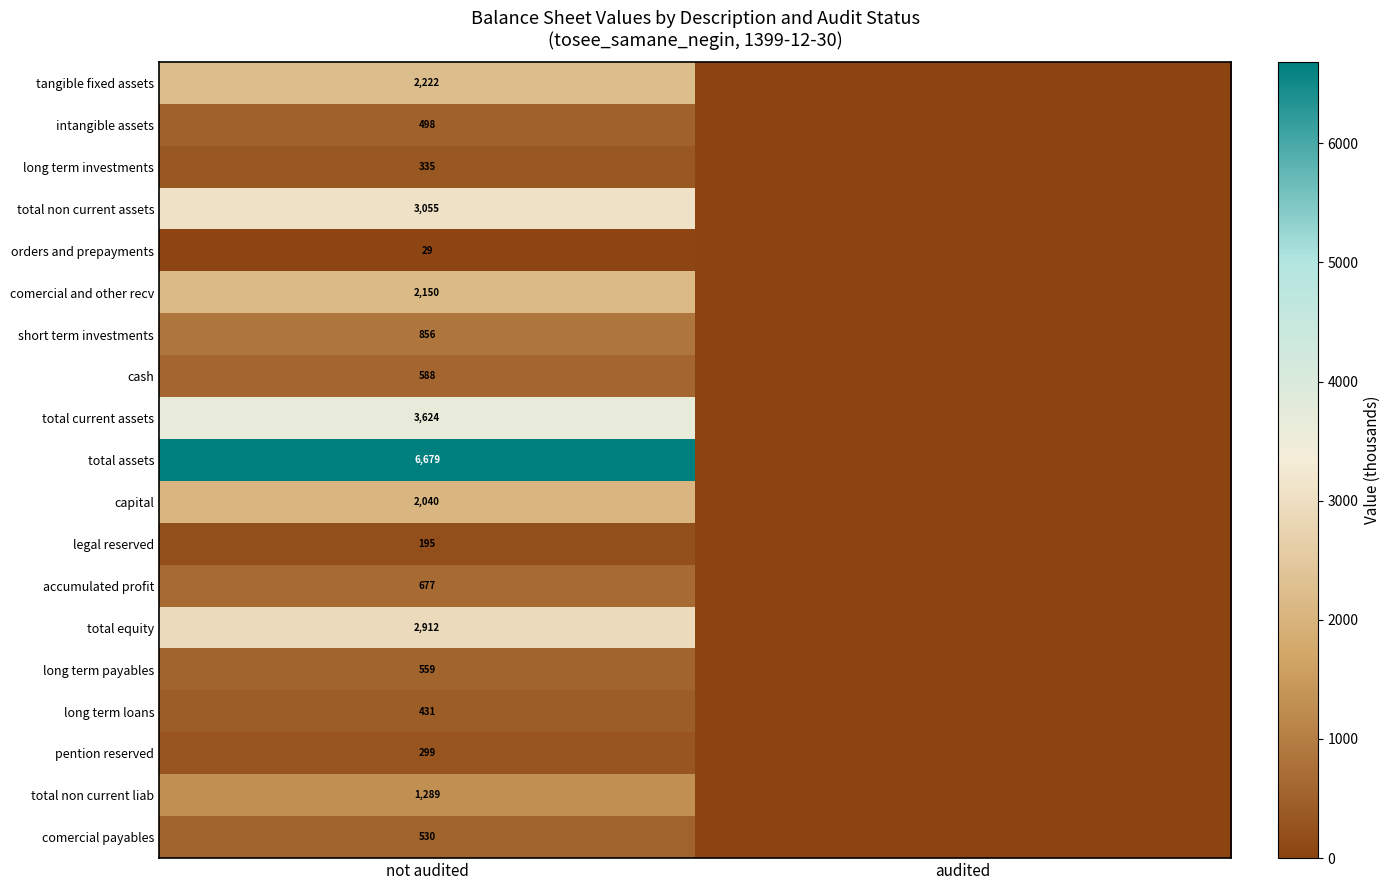

At not audited, list the series in order from smallest to largest.

orders and prepayments, legal reserved, pention reserved, long term investments, long term loans, intangible assets, comercial payables, long term payables, cash, accumulated profit, short term investments, total non current liab, capital, comercial and other recv, tangible fixed assets, total equity, total non current assets, total current assets, total assets